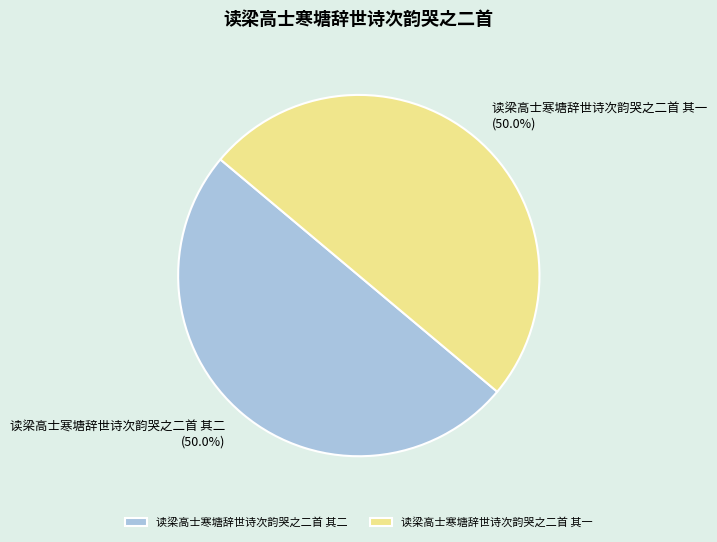

Approximately how many times larger is the value at 读梁高士寒塘辞世诗次韵哭之二首 其一 compared to 读梁高士寒塘辞世诗次韵哭之二首 其二?

1.0